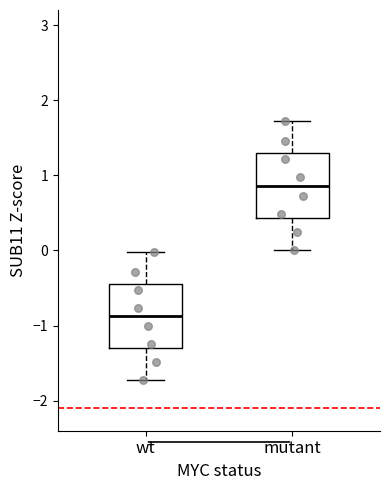

Where does the upper whisker of the box for mutant end on the y-axis? The values are not printed on the chart, so give them approximately, as read against the axis.

1.7